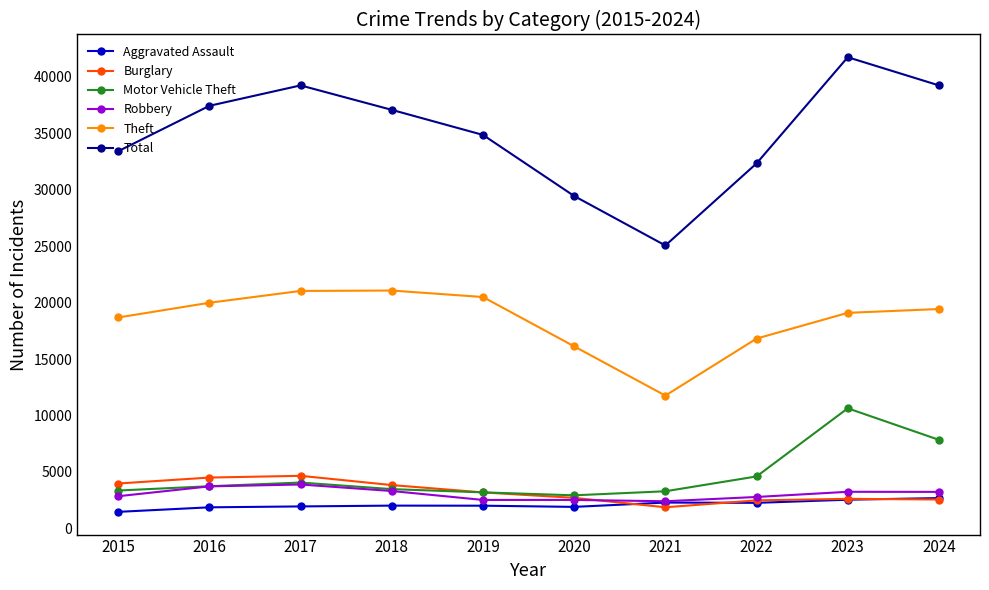

What value does the Burglary series have at 2016, to the nearest 100?

4500